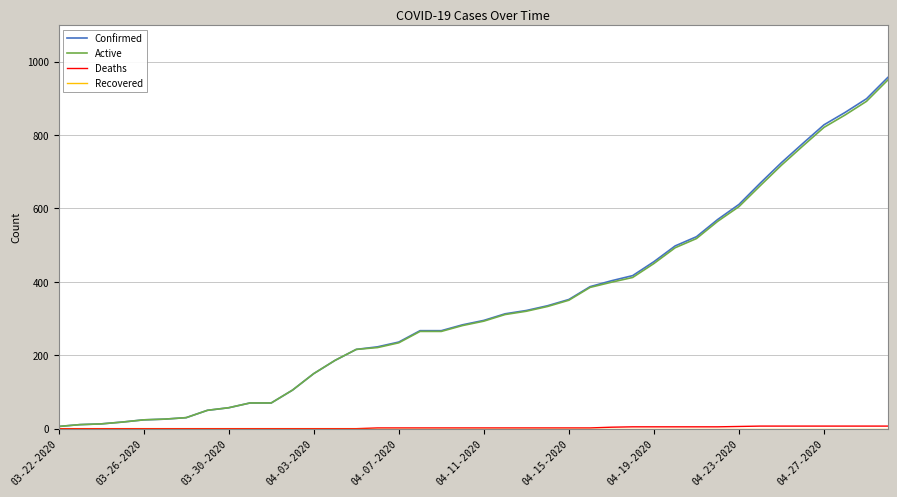

Which series has the largest range (max minus min)?

Confirmed